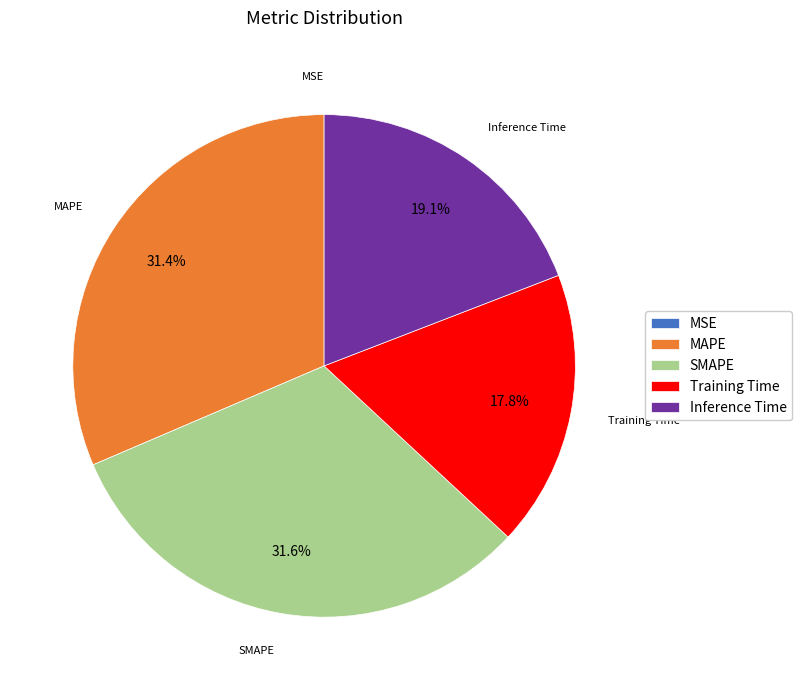

Approximately how many times larger is the value at Training Time compared to MAPE?

0.6